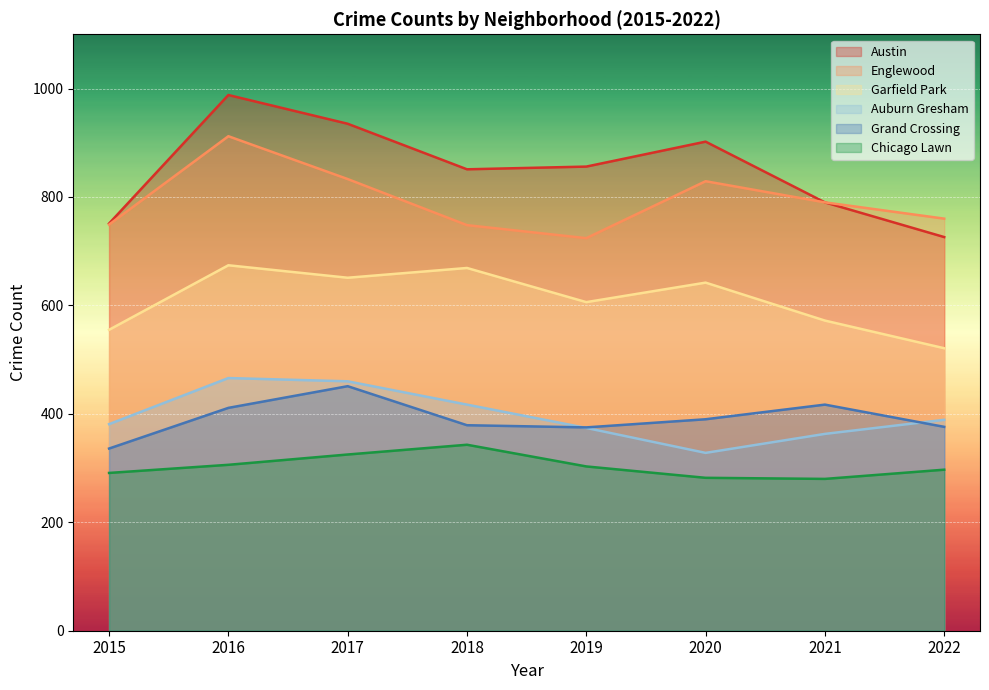

Reading left to right, what are all the values shown in this chart?

Austin: 751	988	935	851	856	902	790	726
Englewood: 749	912	833	748	724	829	790	760
Garfield Park: 555	674	651	669	606	642	572	521
Auburn Gresham: 381	466	460	417	374	328	363	389
Grand Crossing: 336	411	451	379	375	390	417	376
Chicago Lawn: 291	306	325	343	303	282	280	297